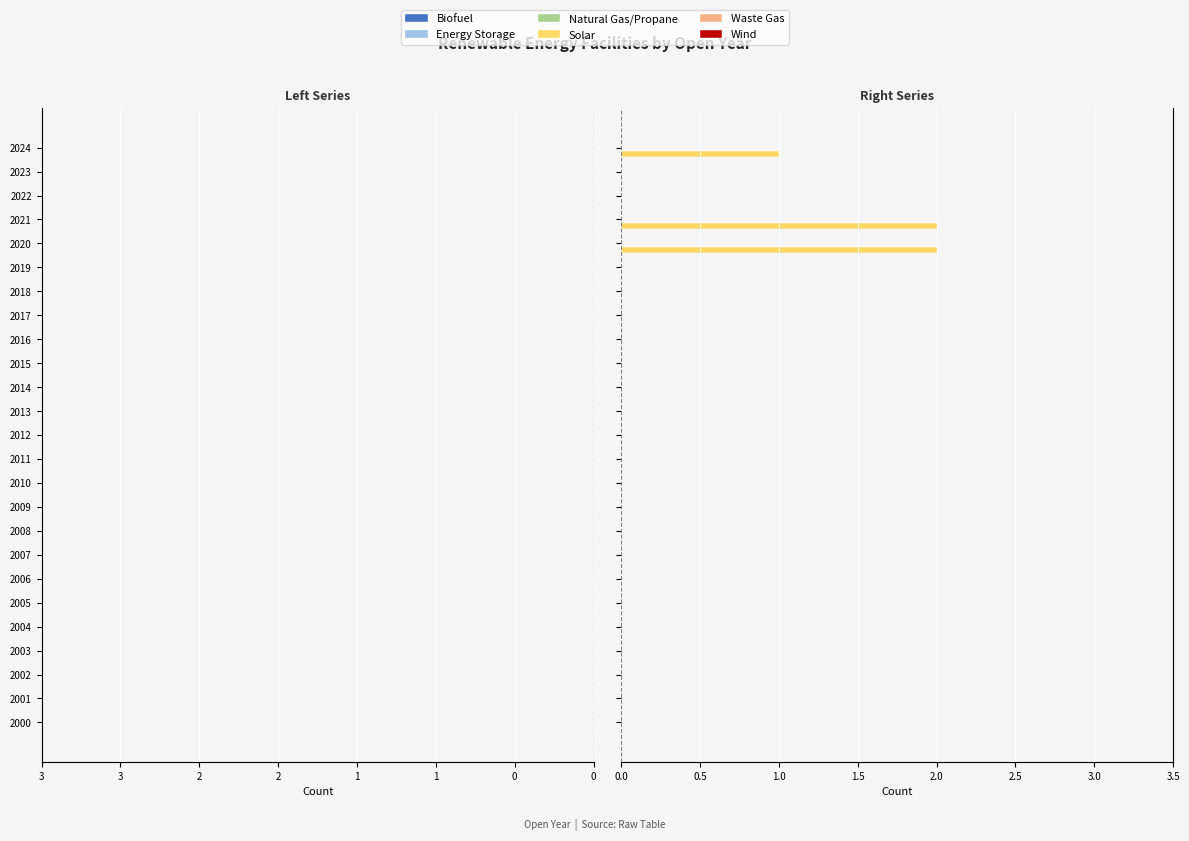

What is the sum of all values?

5